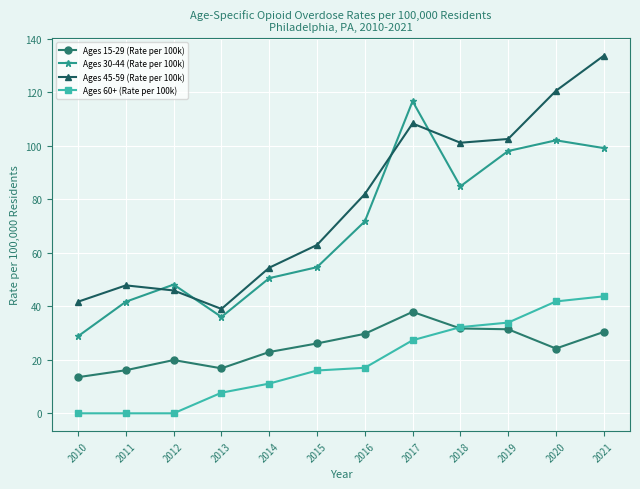

What is the sum of all Ages 15-29 (Rate per 100k) values?

300.6